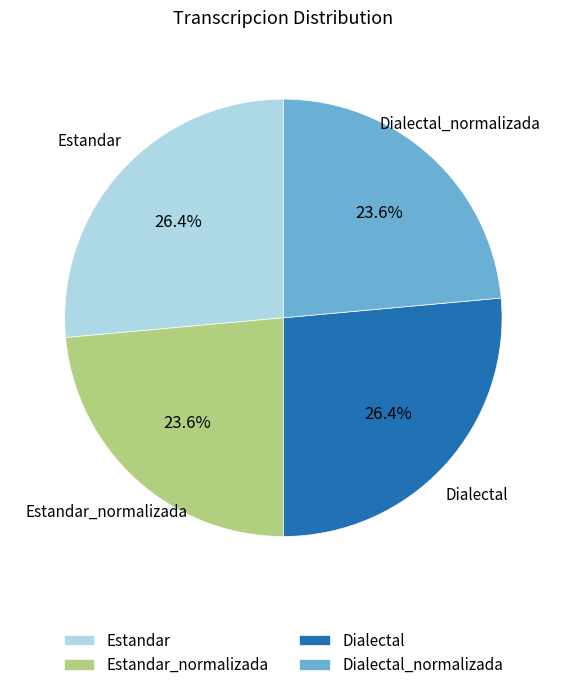

What percentage is the Estandar_normalizada slice, to the nearest percent?

24%